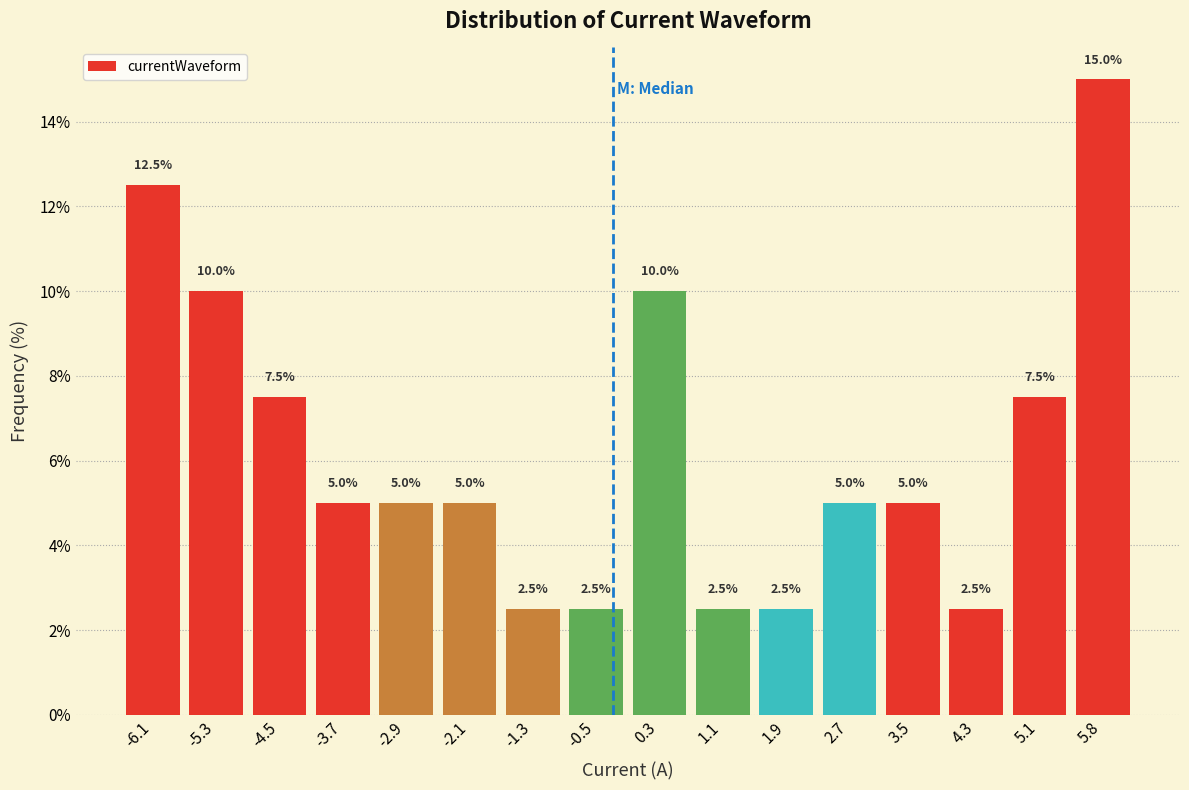

What is the height of the bar covering -2.5 to -1.7 on the x-axis? The bar edges are not printed on the chart, so give them approximately, as read against the axis.

5.0